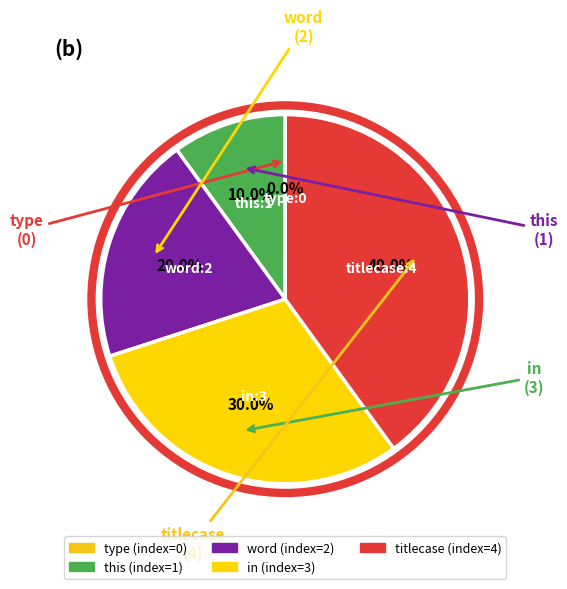

To the nearest percent, what portion does in represent?

30%